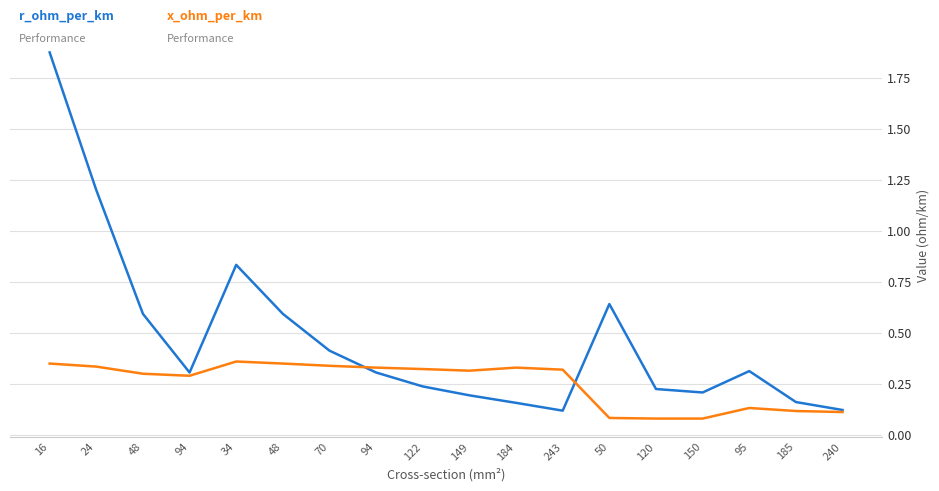

Reading left to right, extract all data points from this chart.

r_ohm_per_km  0.12: 16=1.9	24=1.2	48=0.6	94=0.3	34=0.8	48=0.6	70=0.4	94=0.3	122=0.2	149=0.2	184=0.2	243=0.1	50=0.6	120=0.2	150=0.2	95=0.3	185=0.2	240=0.1
x_ohm_per_km  0.11: 16=0.3	24=0.3	48=0.3	94=0.3	34=0.4	48=0.3	70=0.3	94=0.3	122=0.3	149=0.3	184=0.3	243=0.3	50=0.1	120=0.1	150=0.1	95=0.1	185=0.1	240=0.1